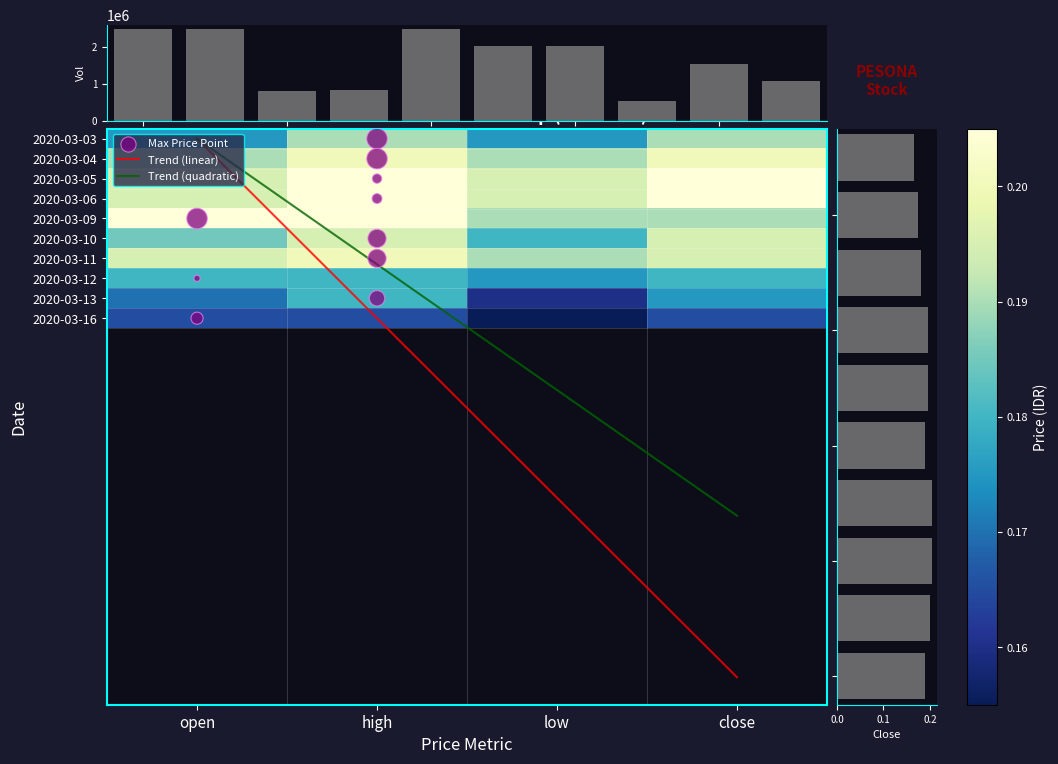

Reading right to left, list all the values displayed in this chart.

9=1080500	8=1536600	7=539000	6=2028600	5=2027800	4=2473400	3=842100	2=795000	1=2474300	vol=2478800